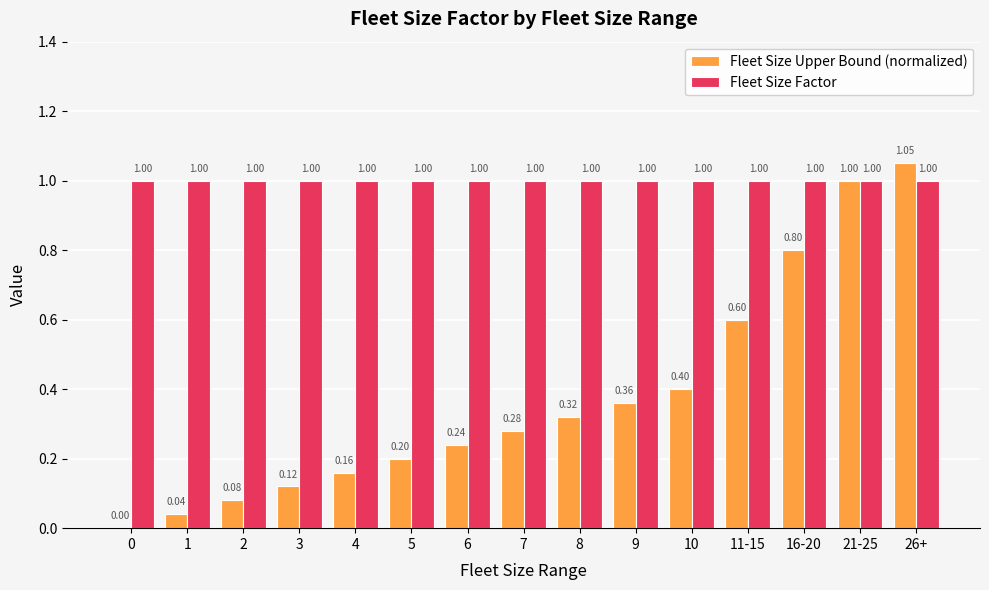

What is the sum of all Fleet Size Upper Bound (normalized) values?

5.7